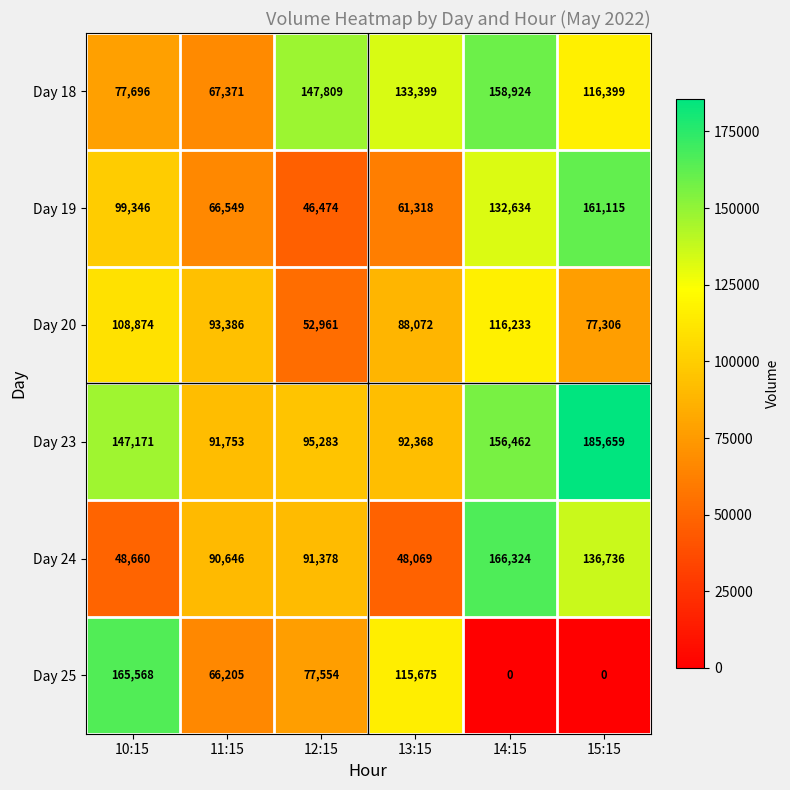

Rank the series at 15:15 from highest to lowest value.

Day 23, Day 19, Day 24, Day 18, Day 20, Day 25